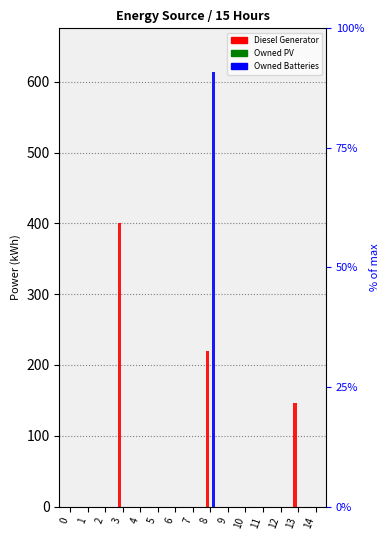

What is the average value of the Owned Batteries series?

41